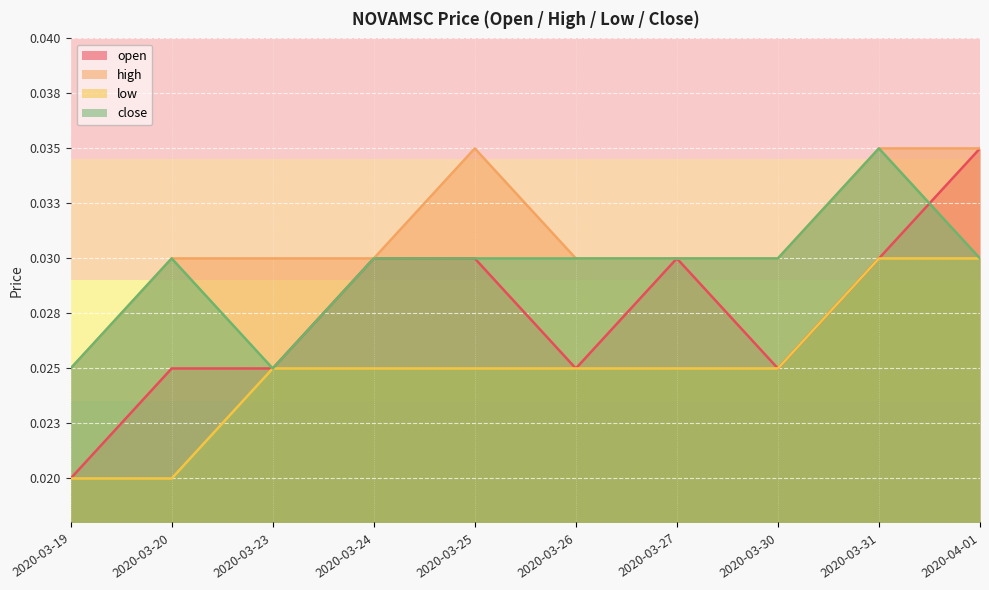

Count the number of data series in this chart.

4